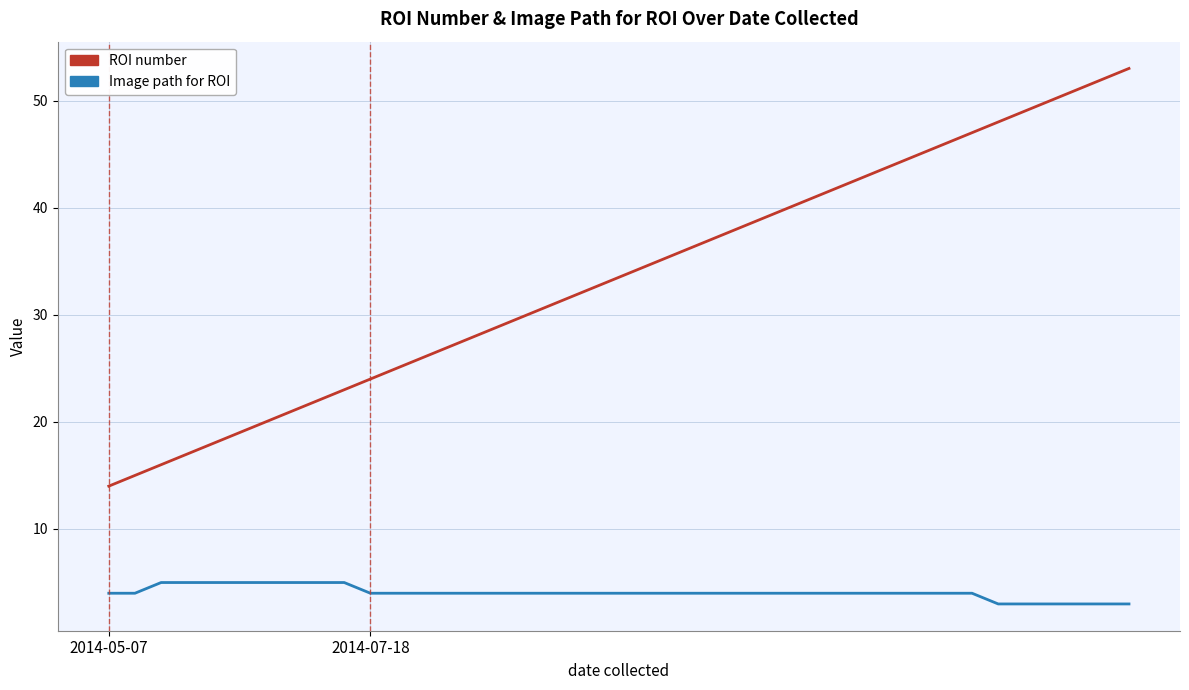

How many values in the ROI number series are below 34?

20